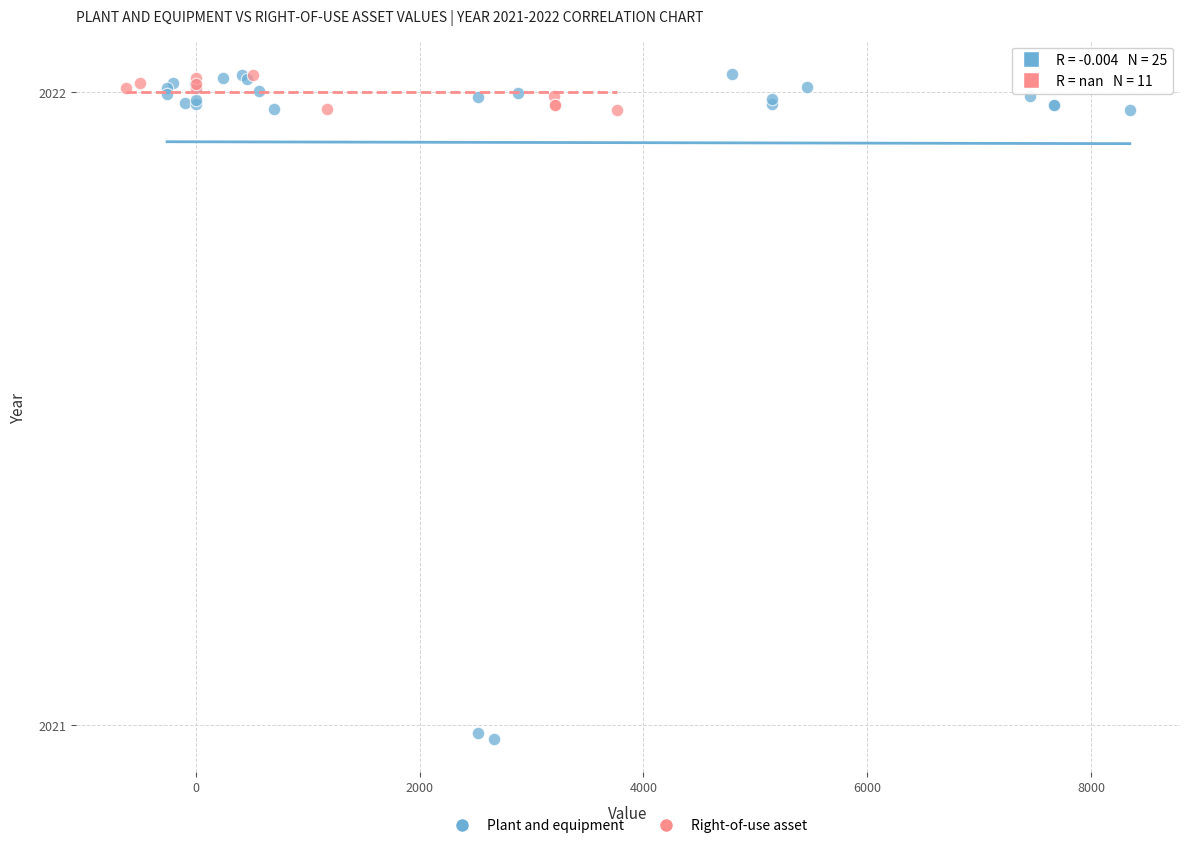

Which series has the largest Y range (max minus min)?

Plant and equipment